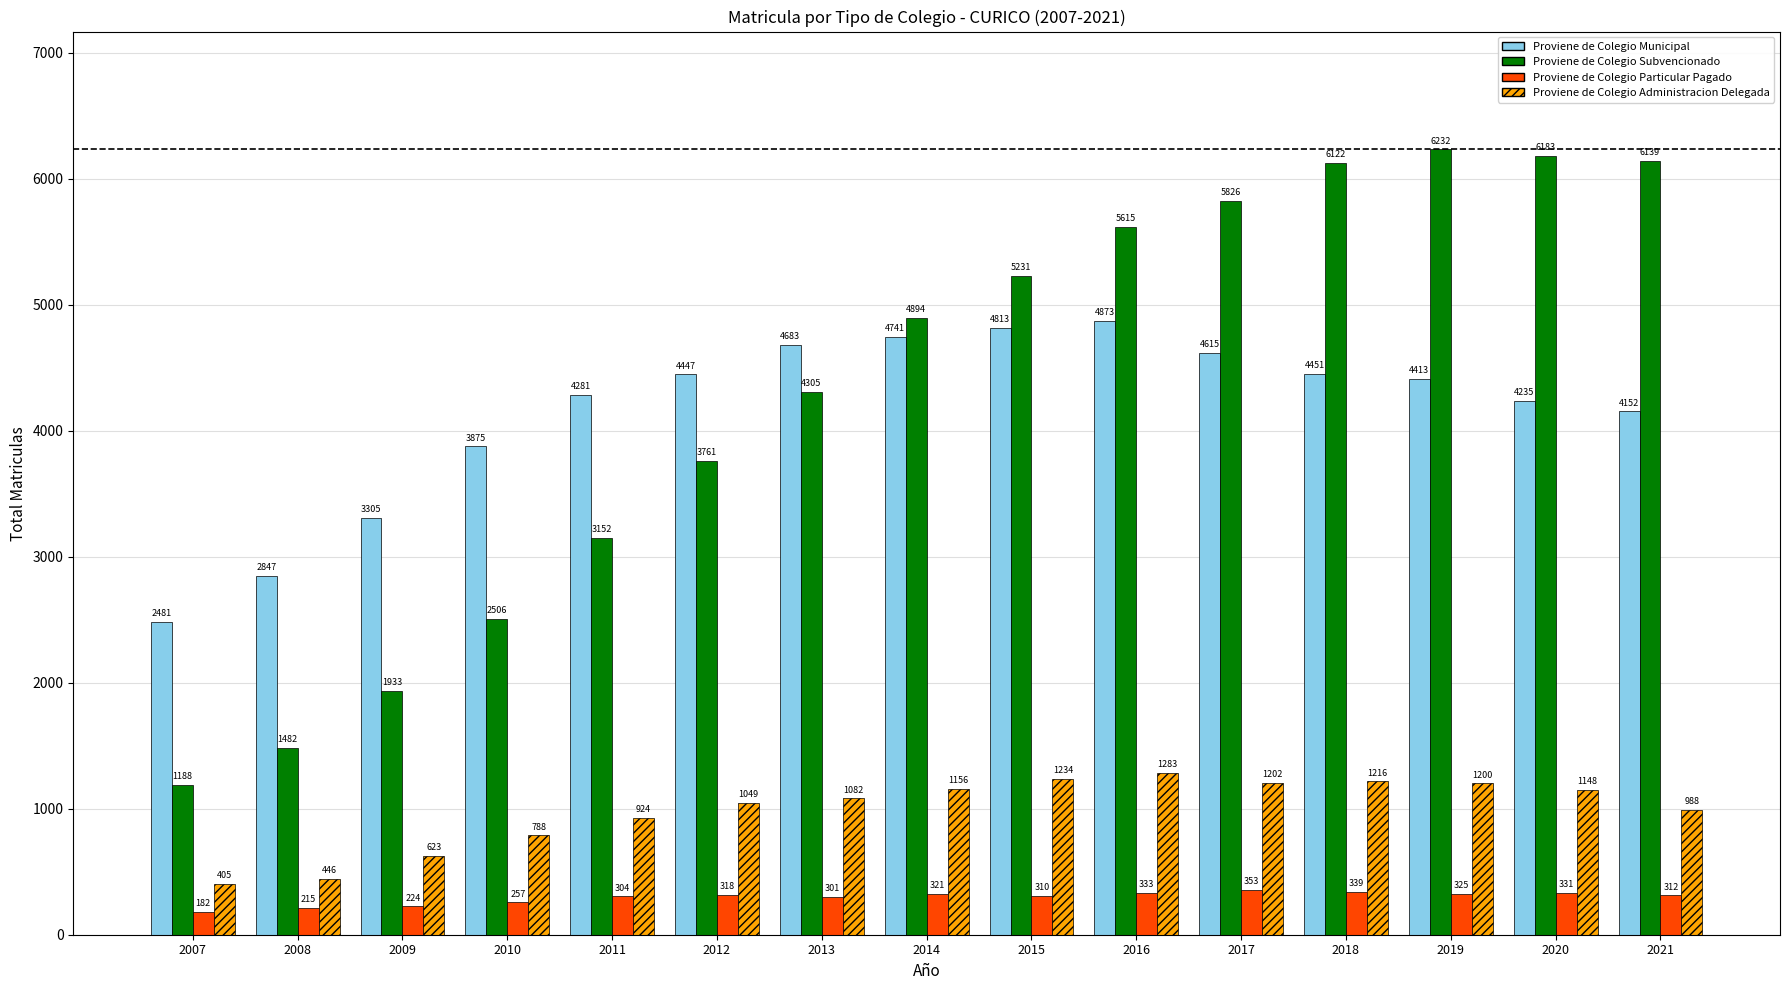

Rank the series at 2007 from highest to lowest value.

Proviene de Colegio Municipal, Proviene de Colegio Subvencionado, Proviene de Colegio Administracion Delegada, Proviene de Colegio Particular Pagado